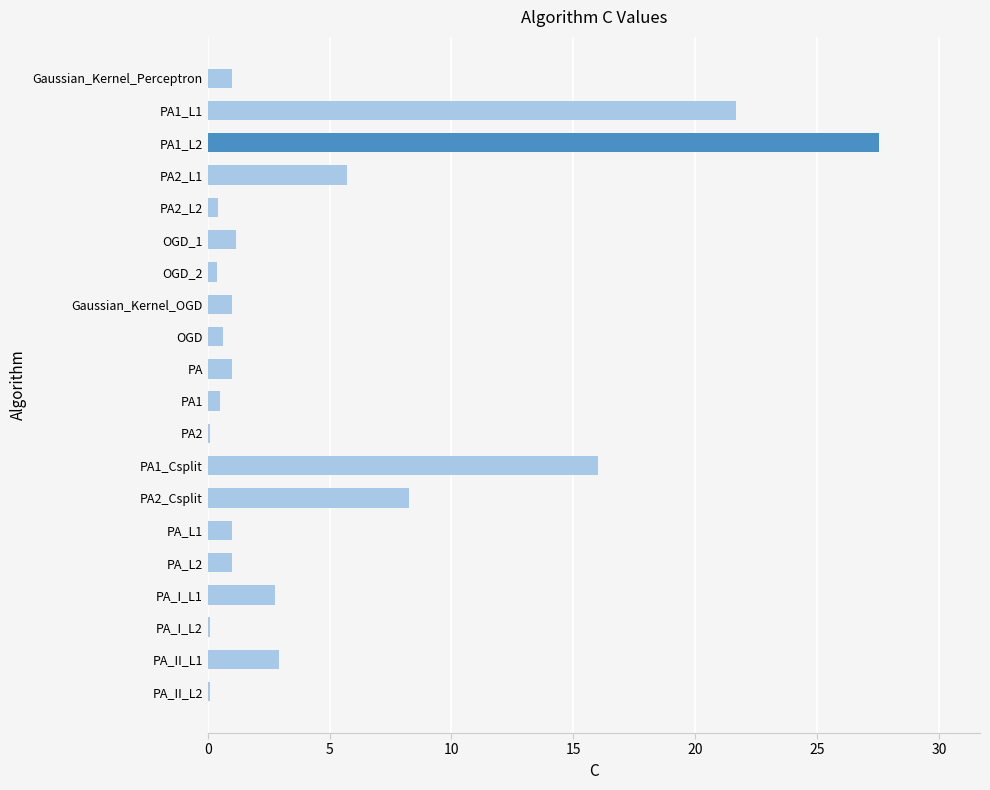

What is the sum of all values?

93.2